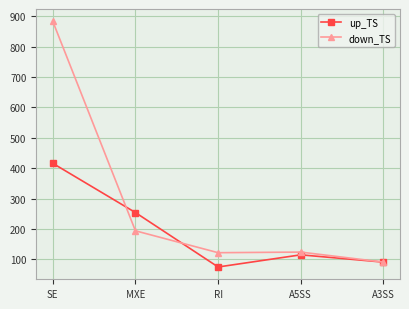

Rank the categories by up_TS value from lowest to highest.

RI, A3SS, A5SS, MXE, SE